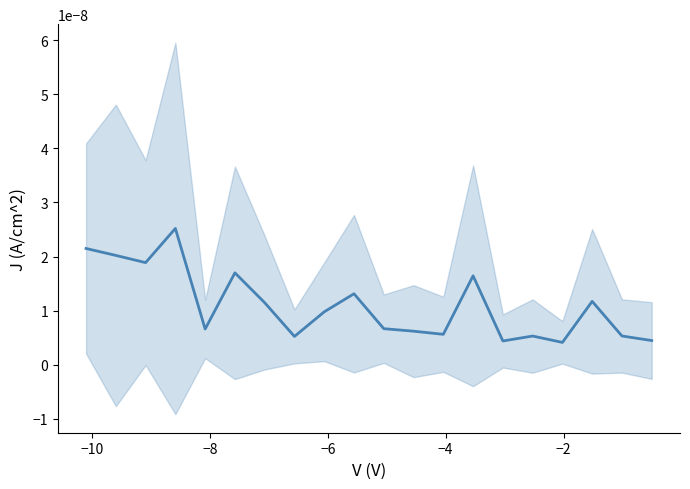

True or false: the data has more than 1 interior local peaks.

True